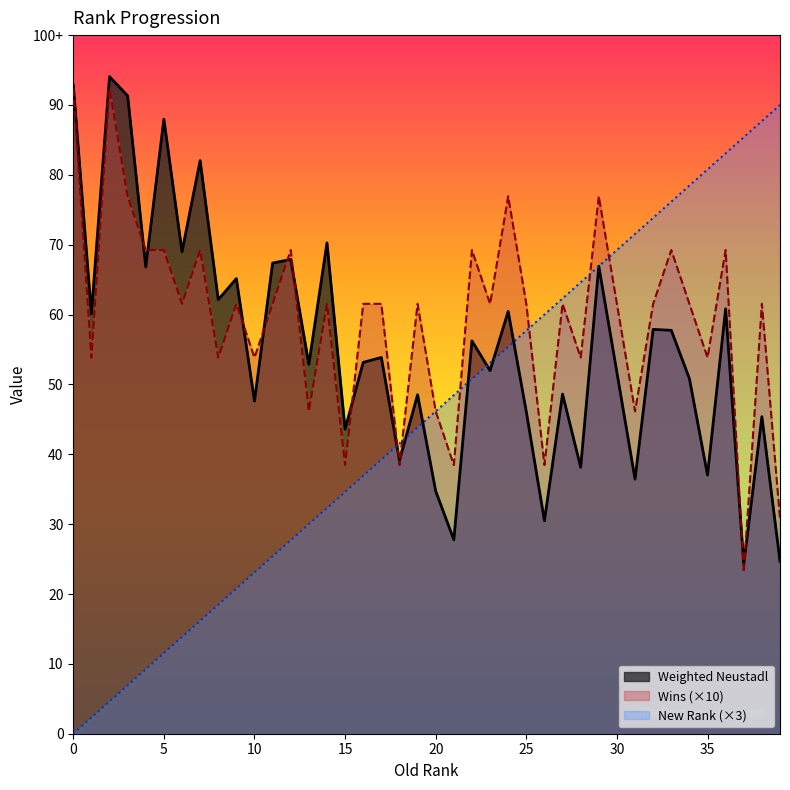

Is it true that Wins equals 60.0 at 13?

True